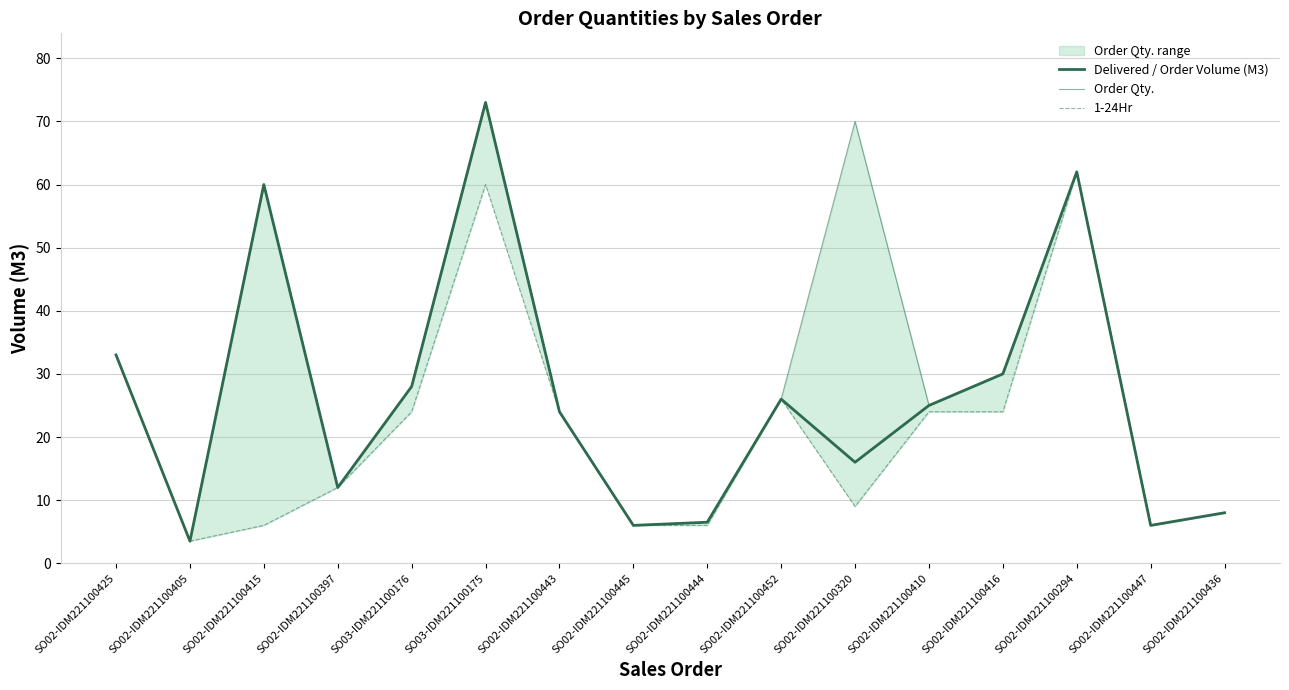

What is the value of the Order Qty. point at the 14th from the left?

62.0